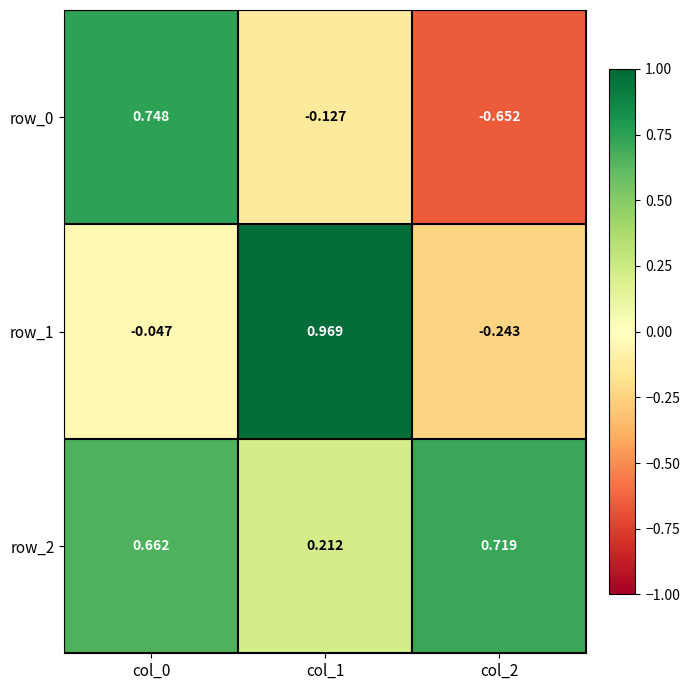

What is the difference between the row_0 values at col_2 and col_1?

0.5